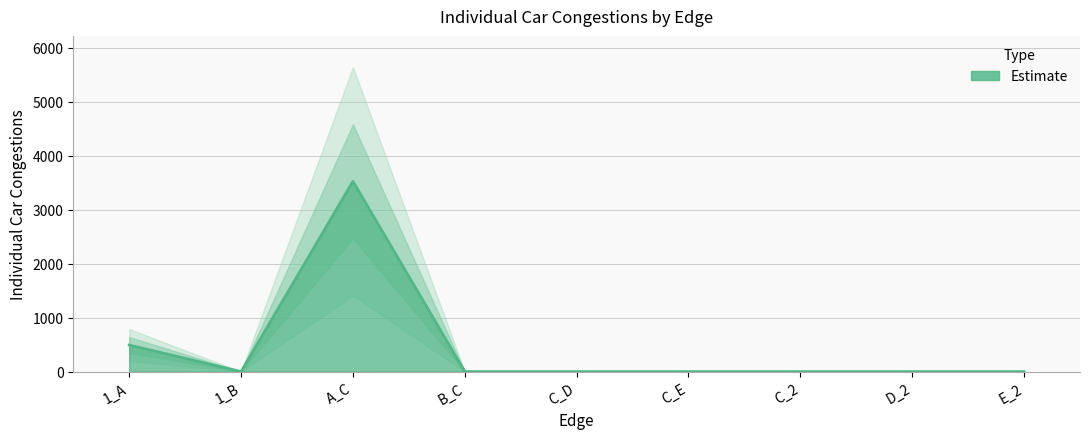

Reading left to right, extract all data points from this chart.

492	0	3524	0	0	0	0	0	0